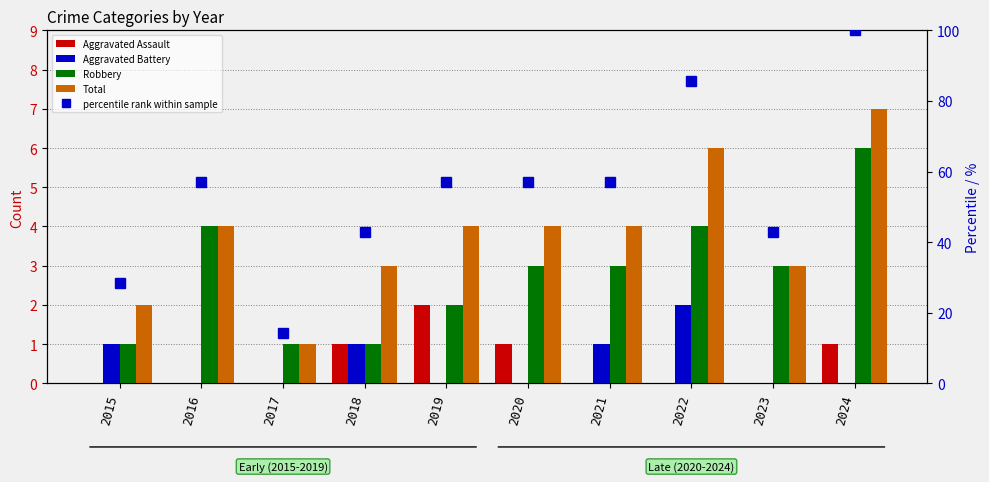

What are all the series names shown in the legend?

Aggravated Assault, Aggravated Battery, Robbery, Total, percentile rank within sample